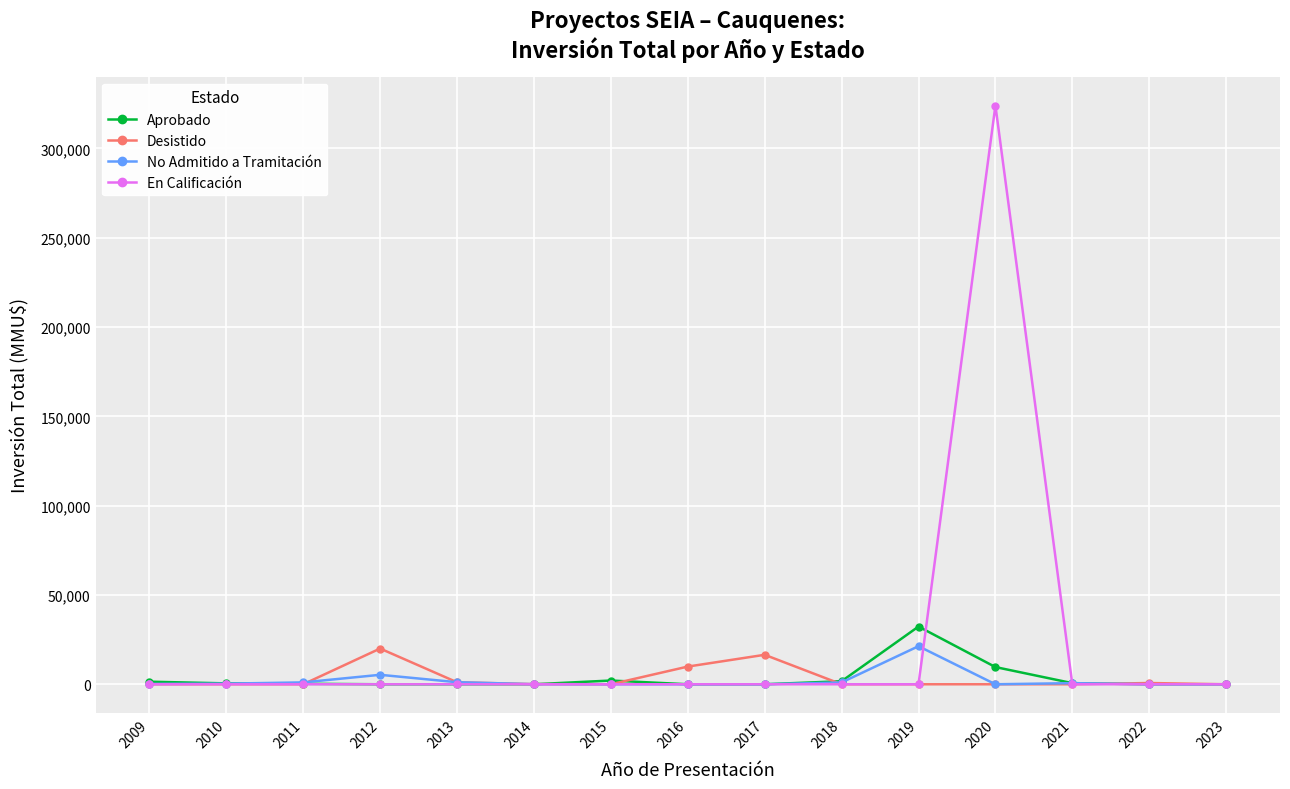

Which series has the widest spread of values?

En Calificación